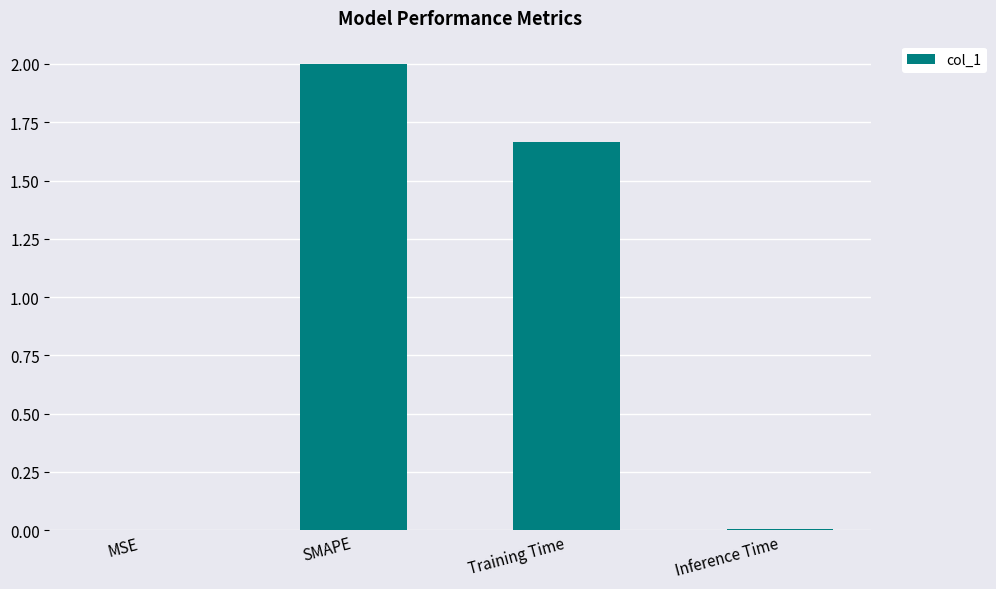

True or false: the data shows 1.1 at Training Time.

False